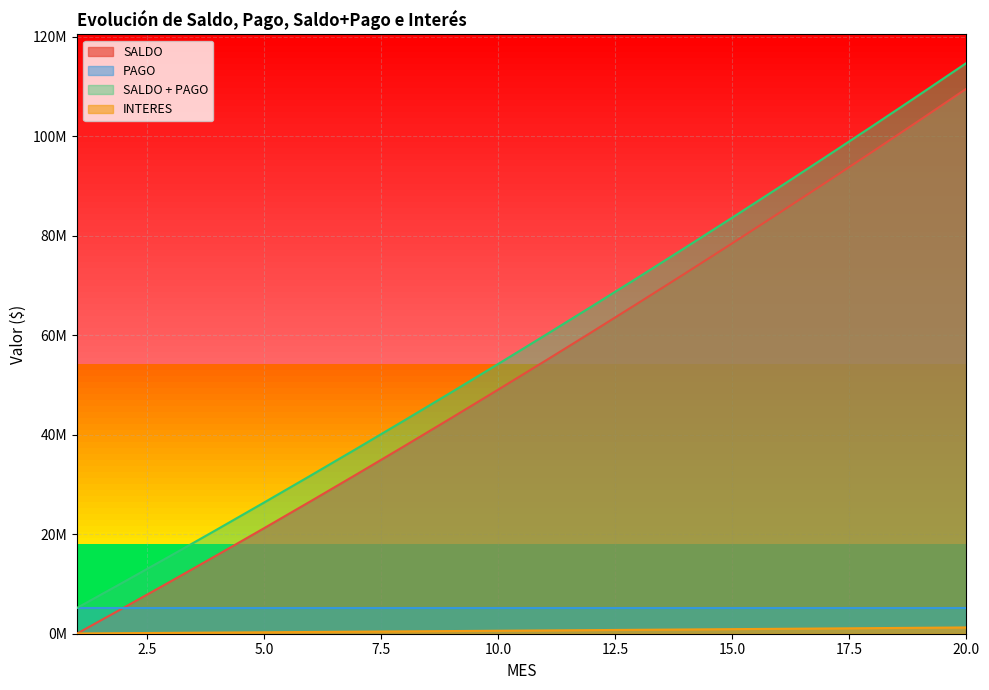

Which category has the lowest value across all series?

1